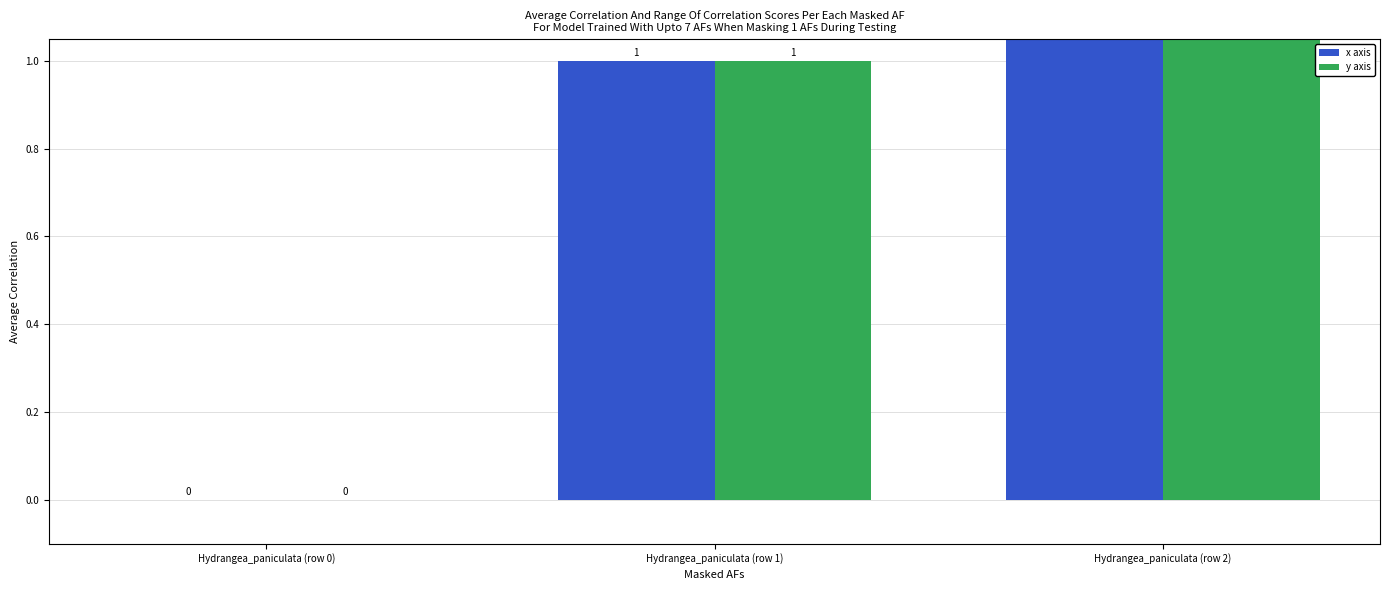

Which series has the largest range (max minus min)?

x axis